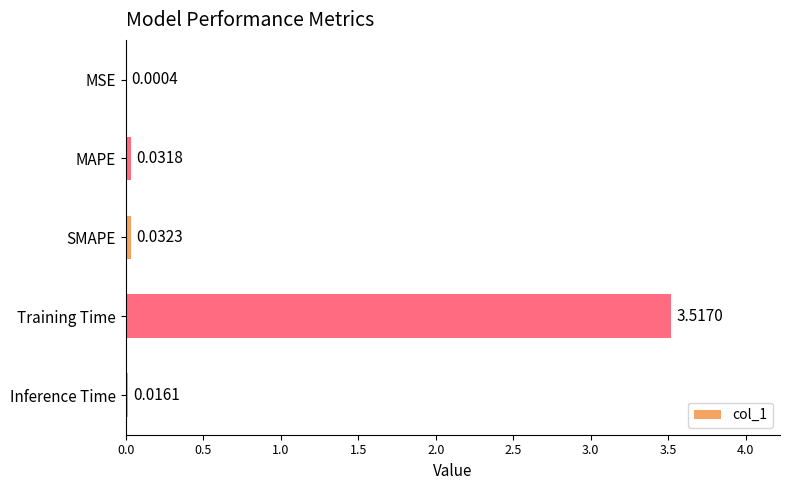

What is the sum of all values?

3.6